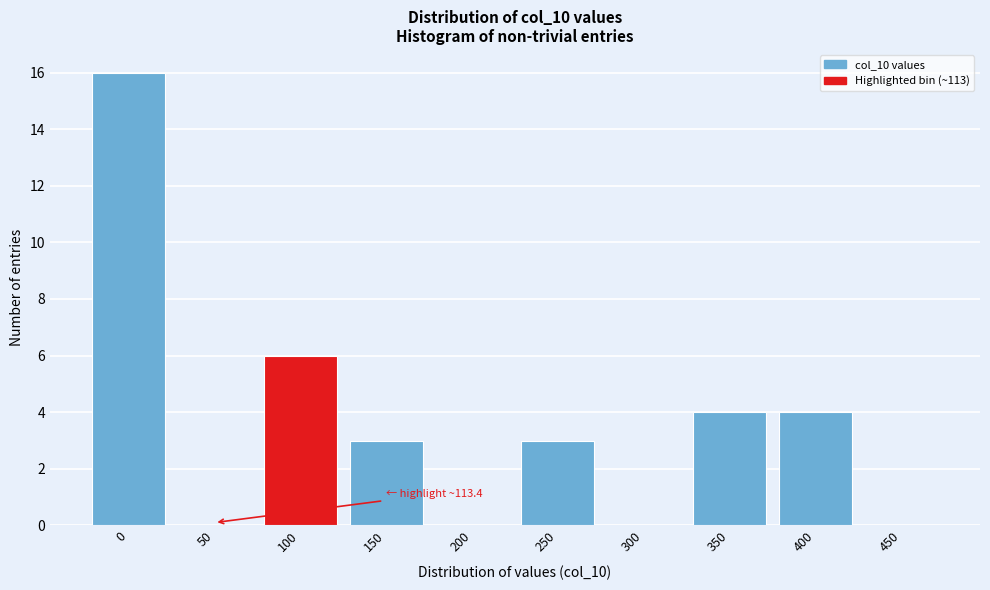

Reading left to right, list all the values displayed in this chart.

0=16	50=0	100=6	150=3	200=0	250=3	300=0	350=4	400=4	450=0